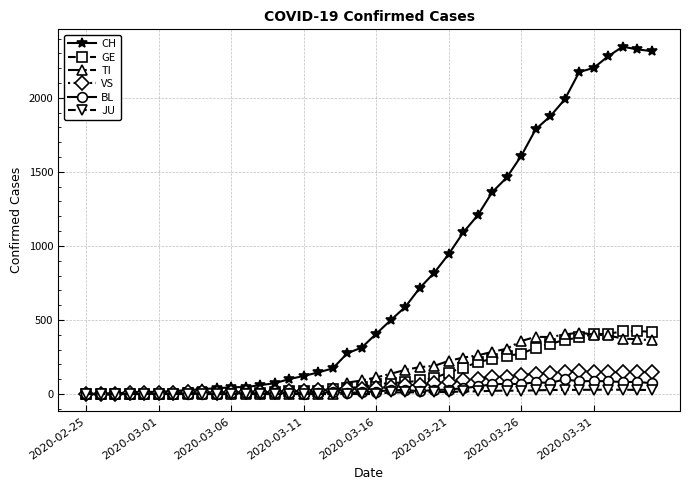

Which series has the largest range (max minus min)?

CH